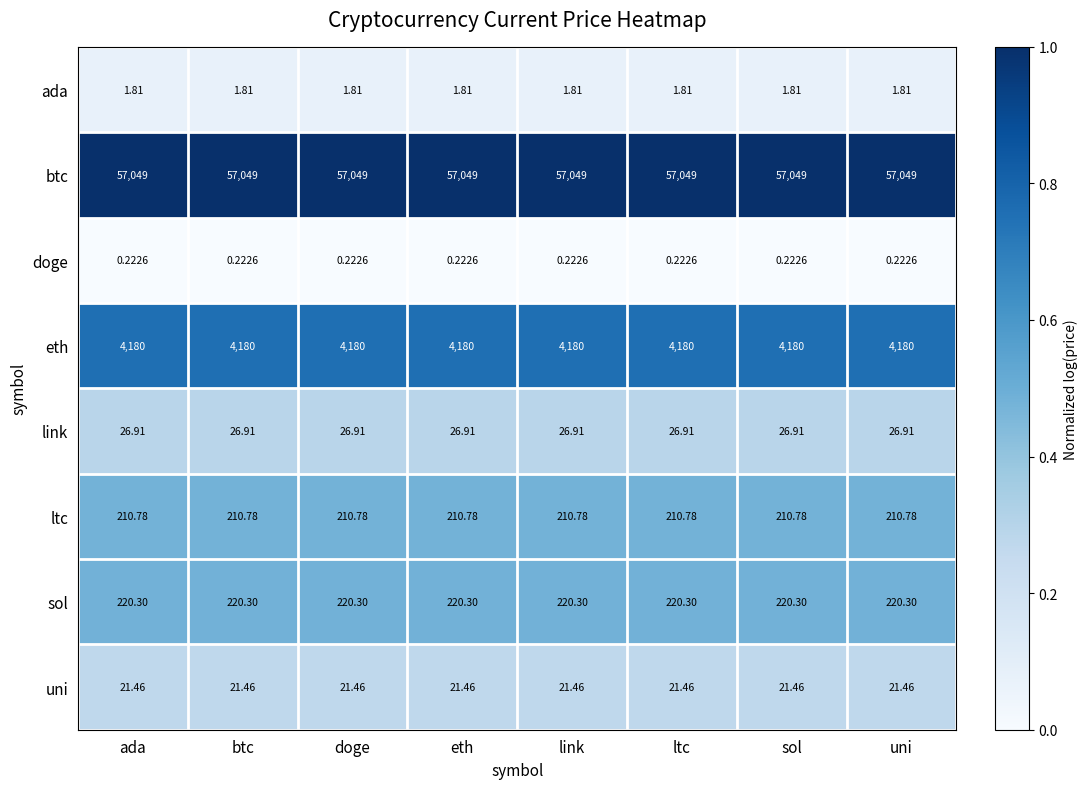

List the series in order of their peak value, highest first.

btc, eth, sol, ltc, link, uni, ada, doge